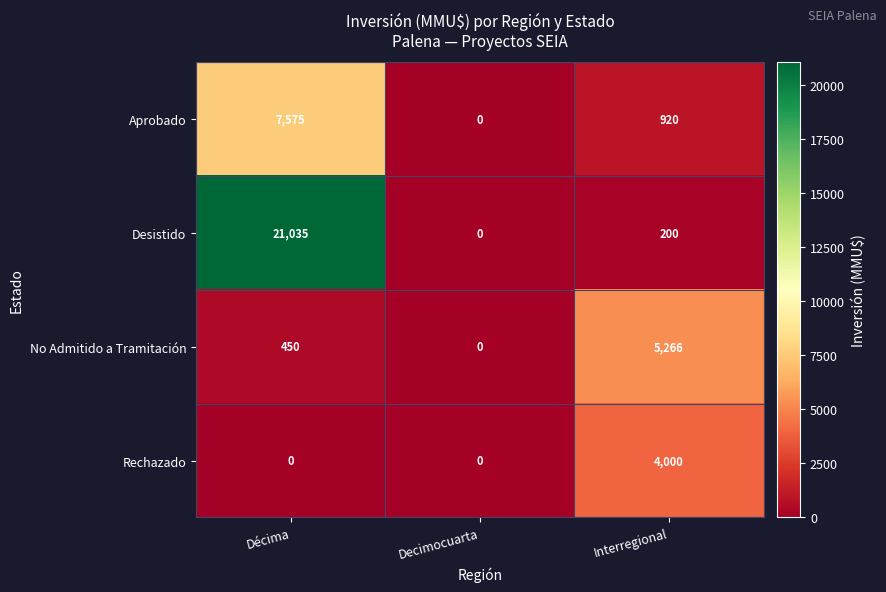

What is the spread (max minus min) of values at Interregional?

5066